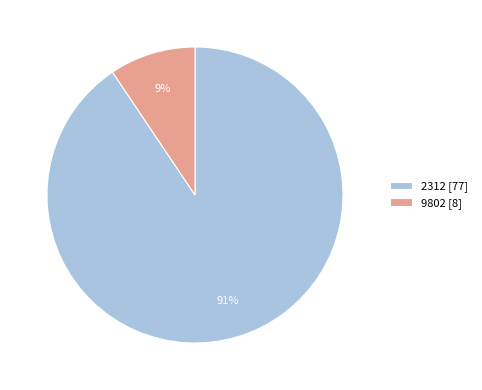

To the nearest percent, what percentage of the pie is 9802?

9%